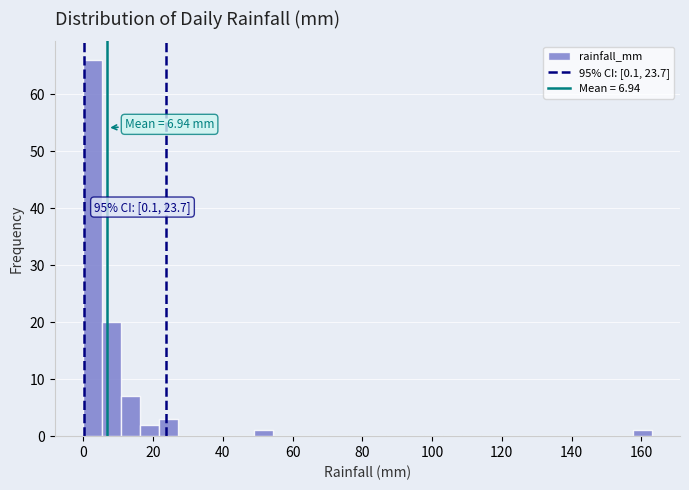

Around what value on the x-axis is the tallest bar? Give the approximate position of its centre, as read against the axis.

2